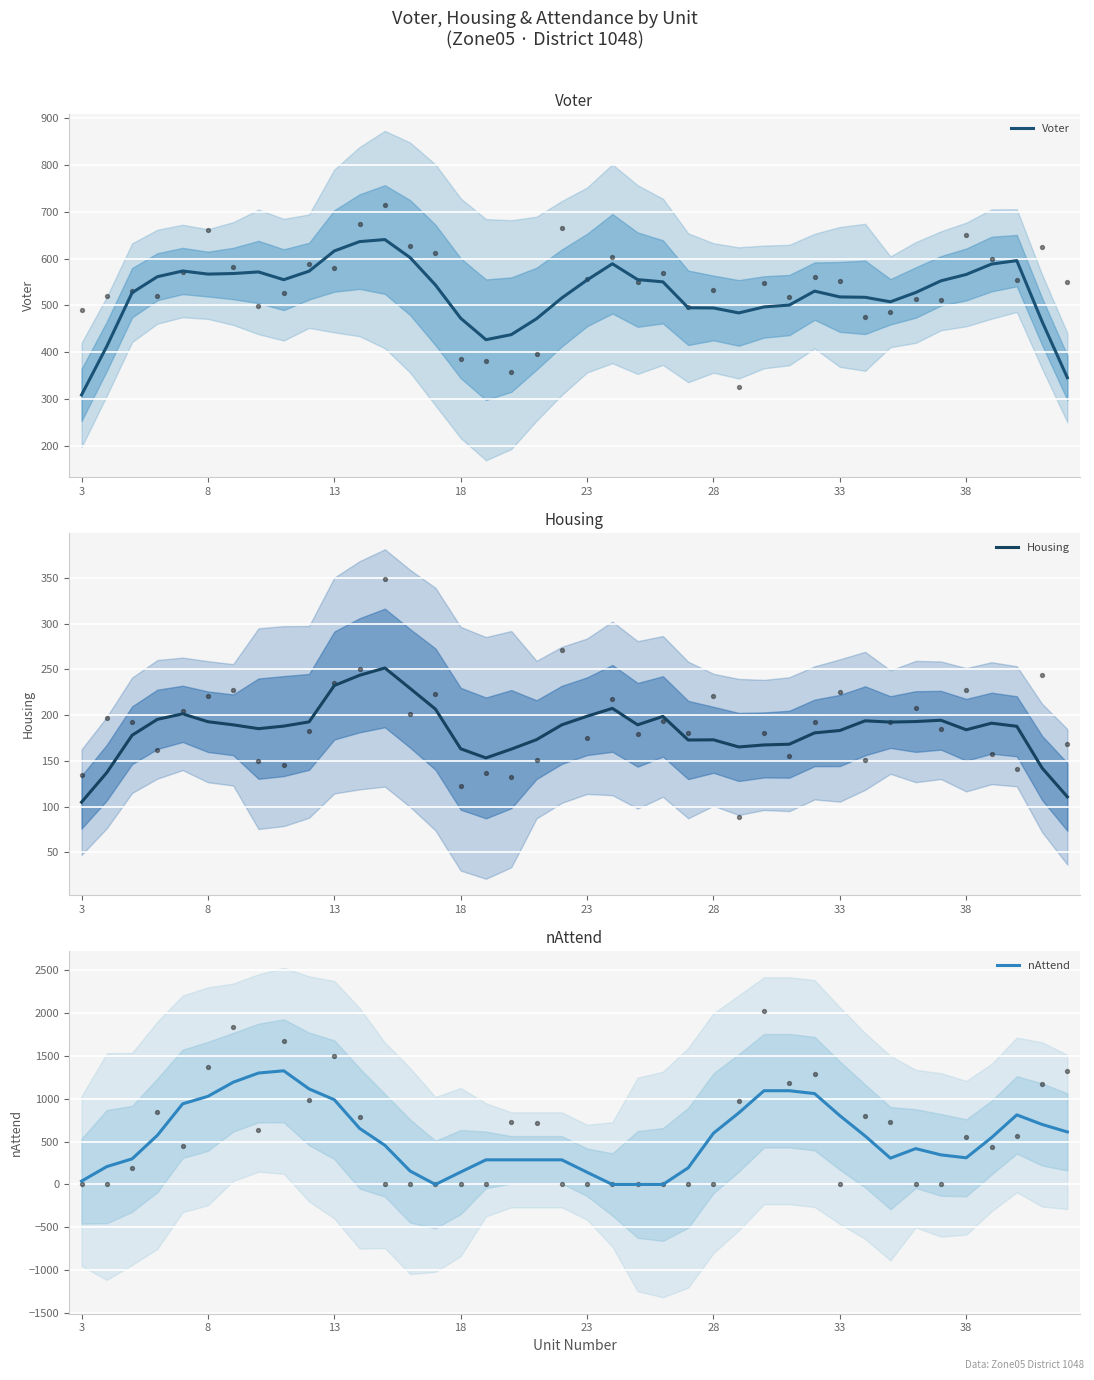

Is the value of nAttend at 8 greater than the value of Voter at 3?

No